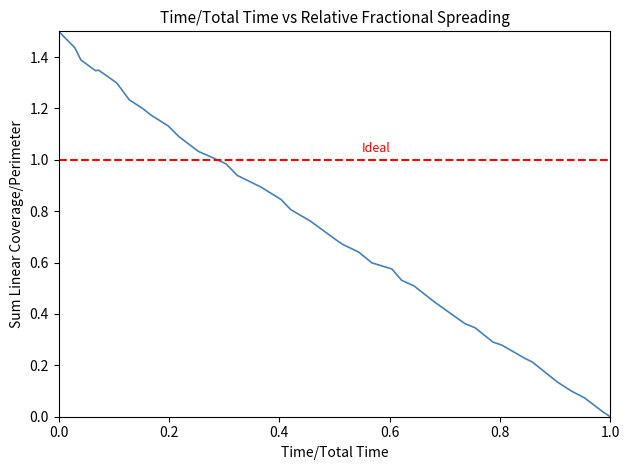

What is the difference between the second highest and second lowest values?

1.4